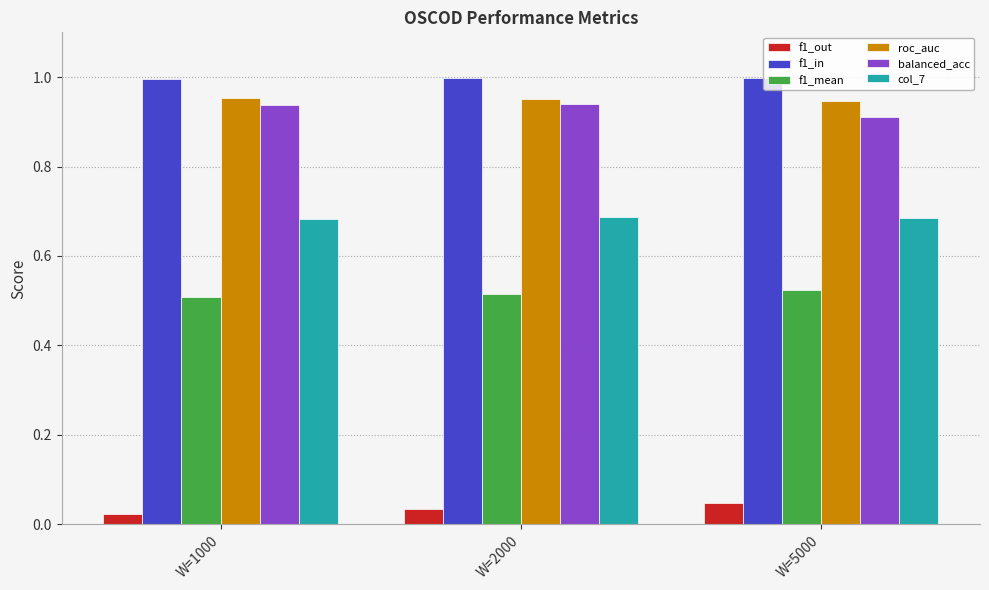

The f1_out series shows 0.1 at W=5000. True or false?

False